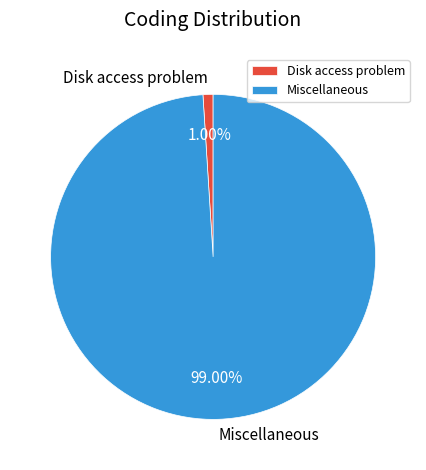

How many slices are in this pie chart?

2